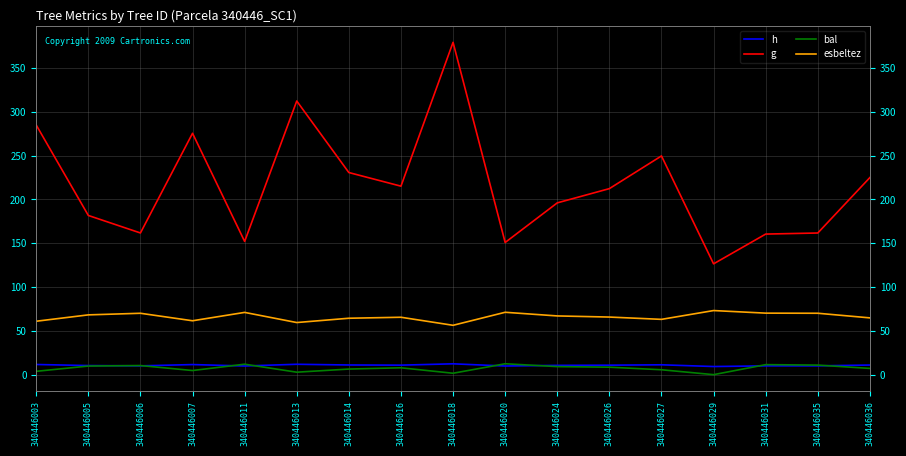

Which series has the largest total across all categories?

g